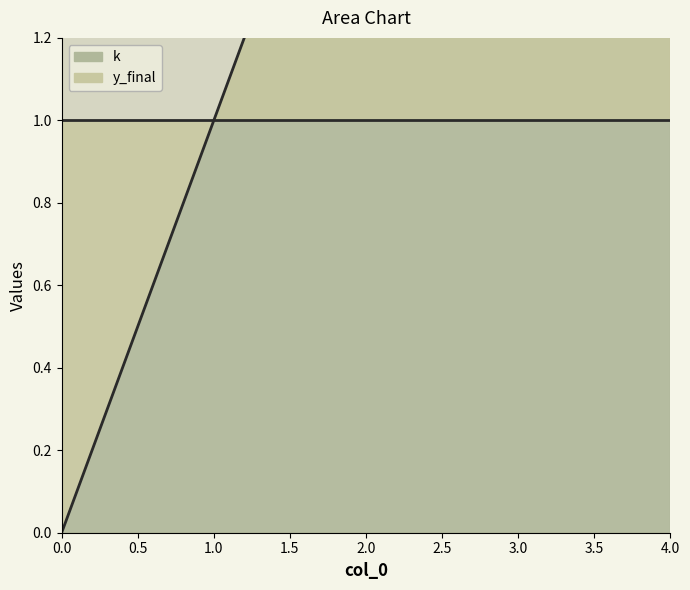

List the labels in order of value, smallest first.

0, 1, 2, 3, 4